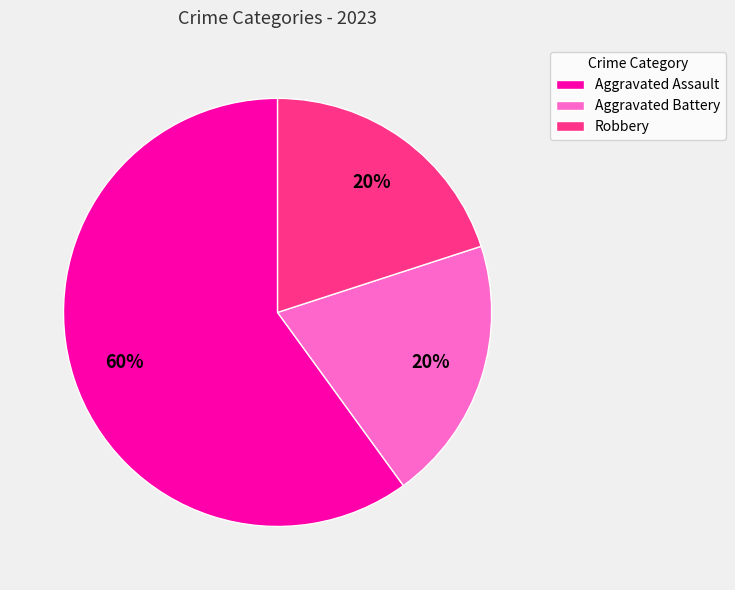

Which category has the biggest portion of the pie?

Aggravated Assault